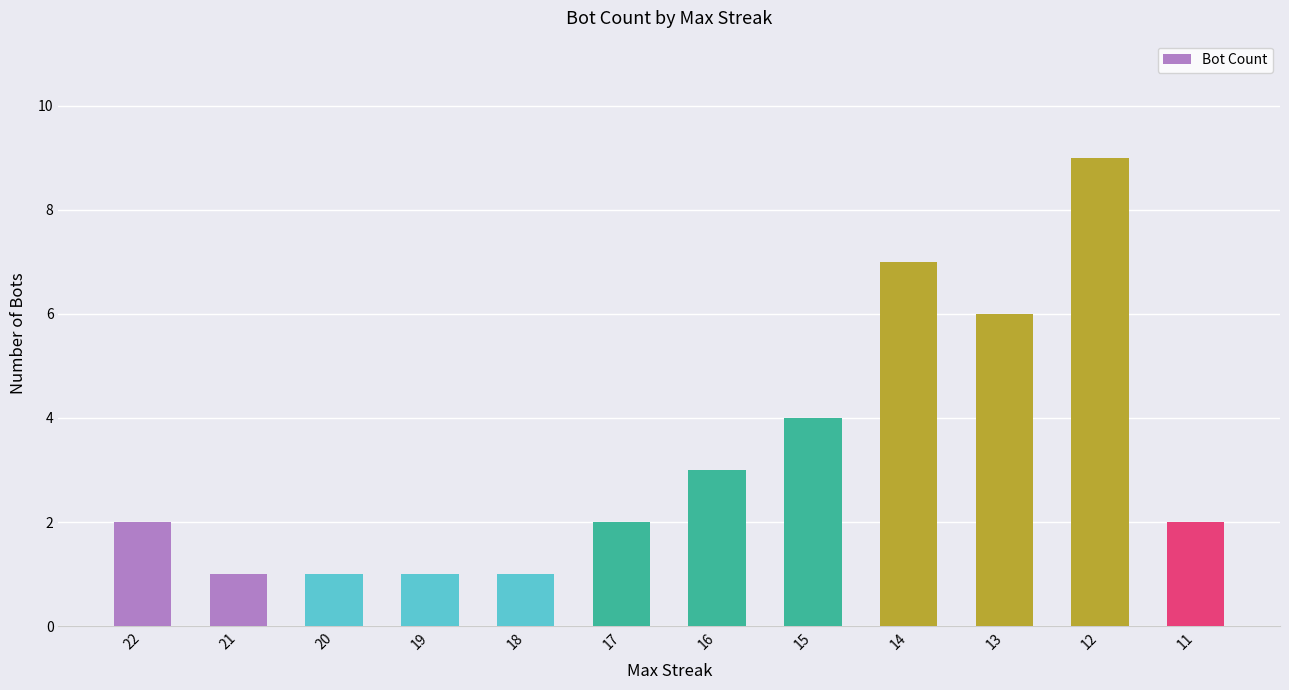

Count the number of categories in the chart.

12